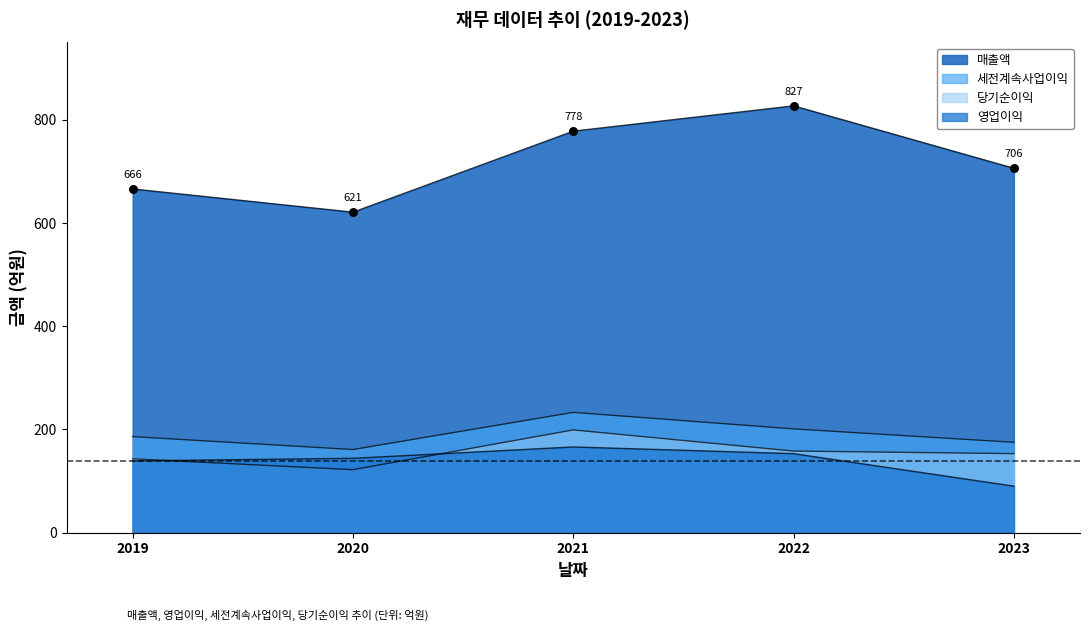

At how many categories does at least one series exceed 657?

4